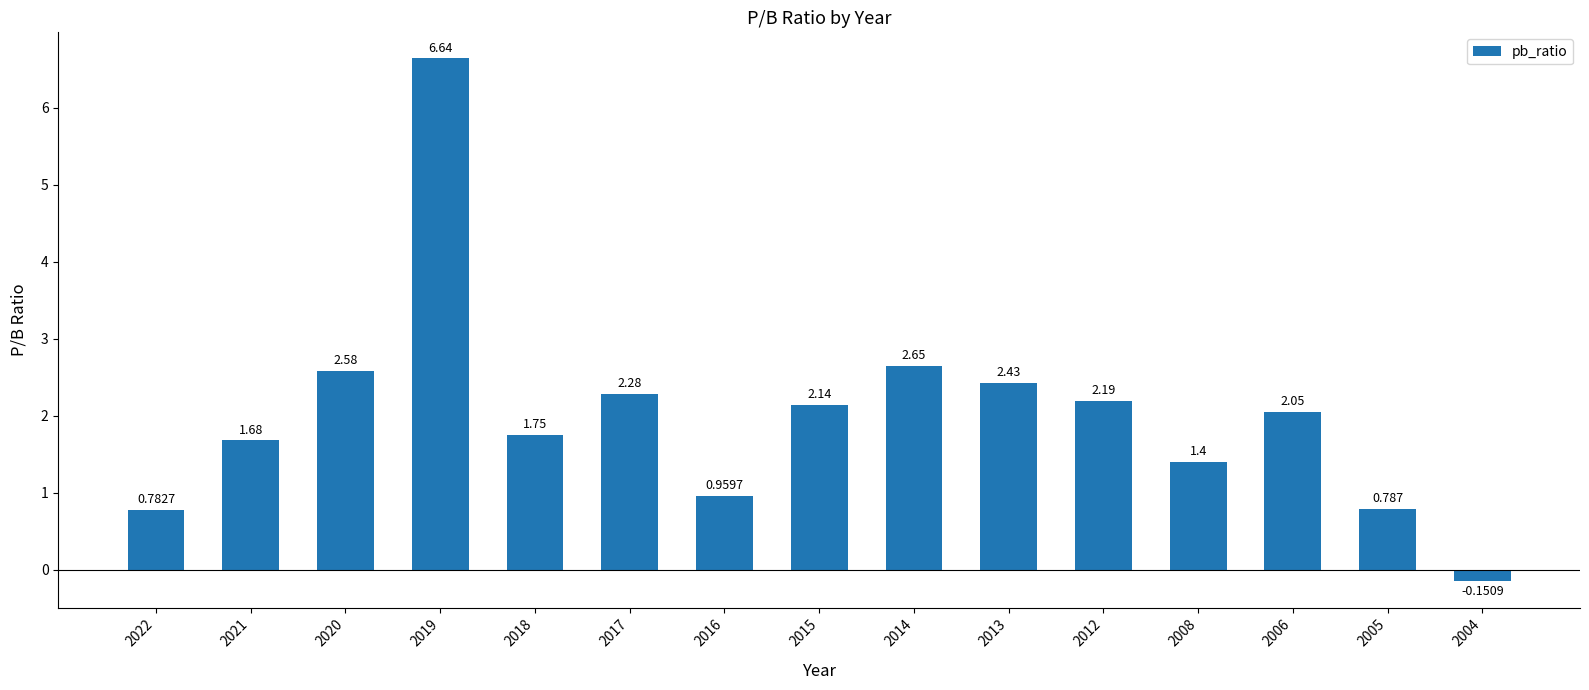

Where is the data nearest to the value 3?

2014